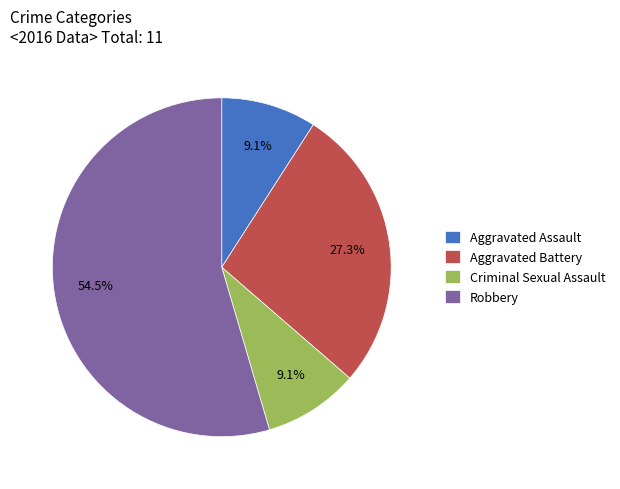

Approximately how many times larger is the value at Robbery compared to Aggravated Battery?

2.0